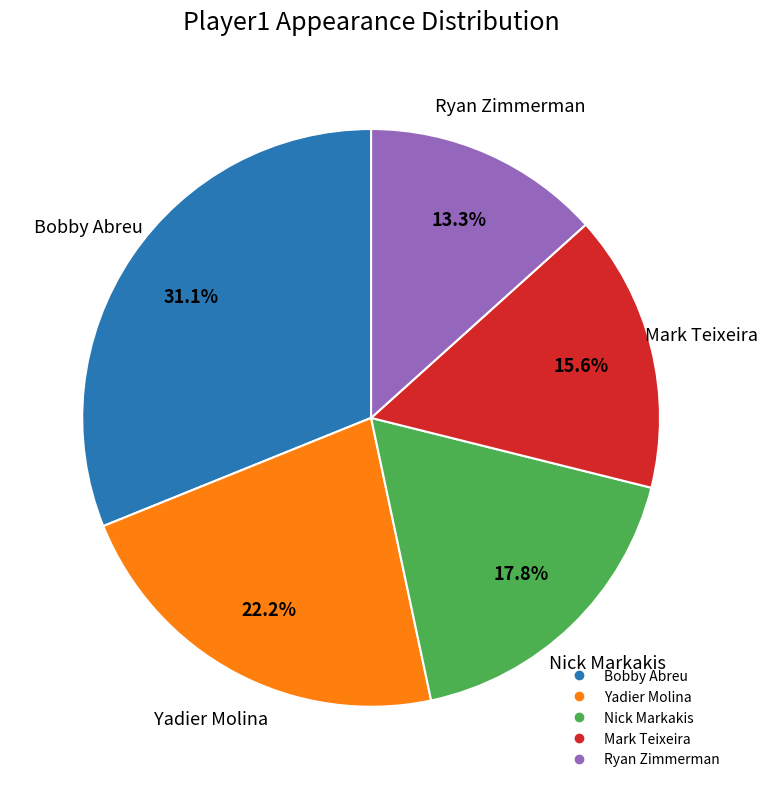

Is there any slice that represents more than half of the pie?

No